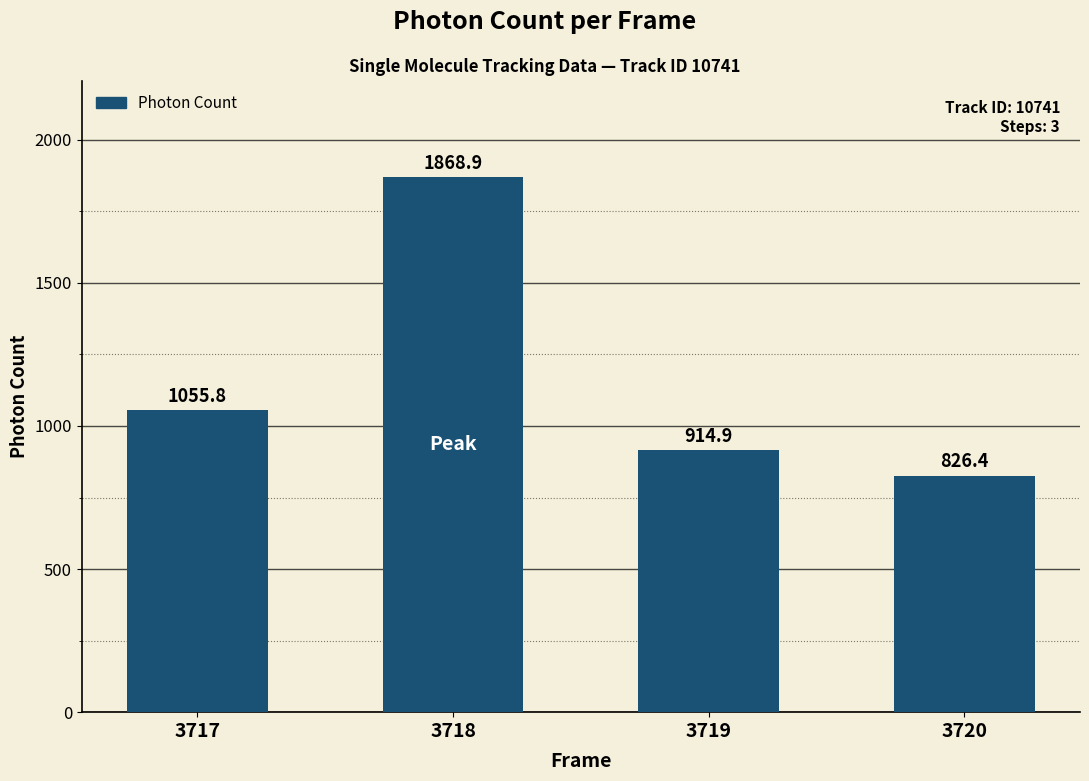

At which label does the data first exceed 1055?

3717